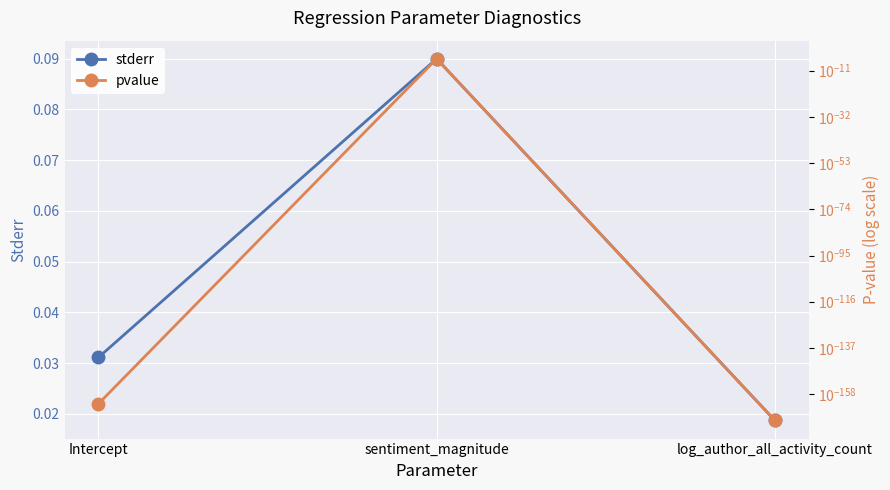

At which category is the sum across all series the highest?

sentiment_magnitude